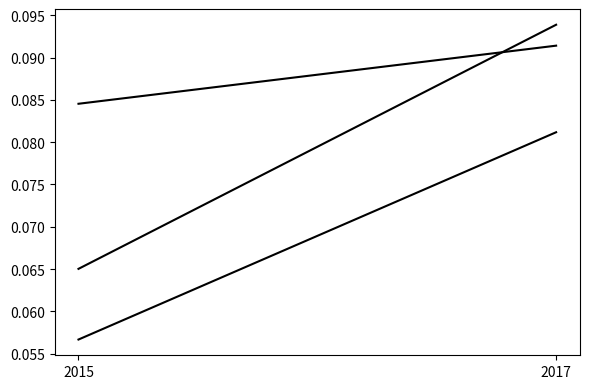

At which label does real_prop reach its peak?

2017